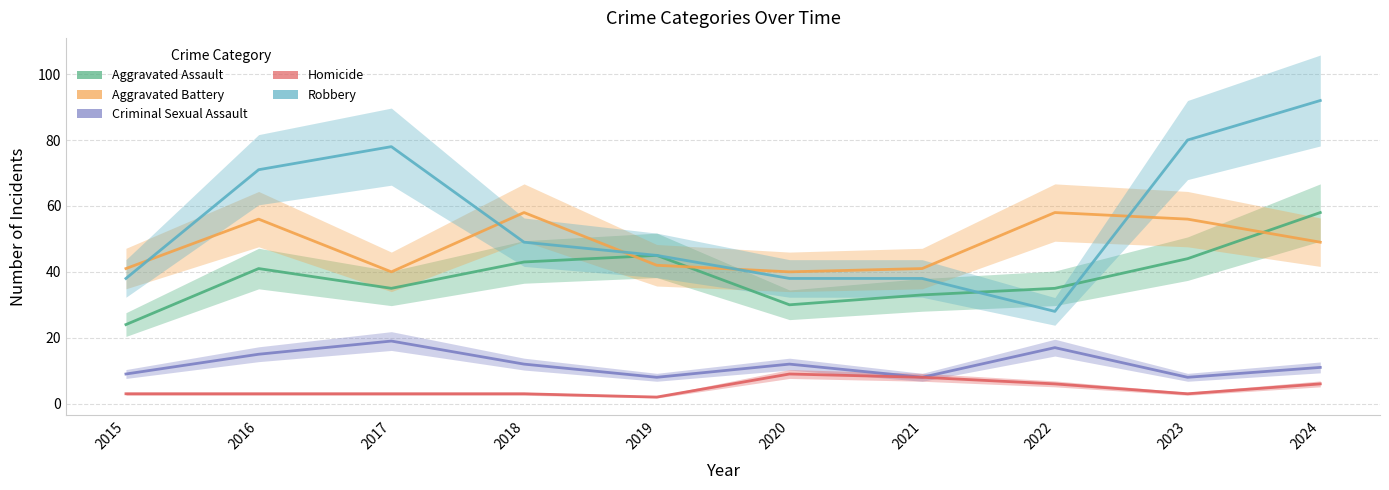

Is the value of Robbery at 2023 greater than the value of Criminal Sexual Assault at 2023?

Yes